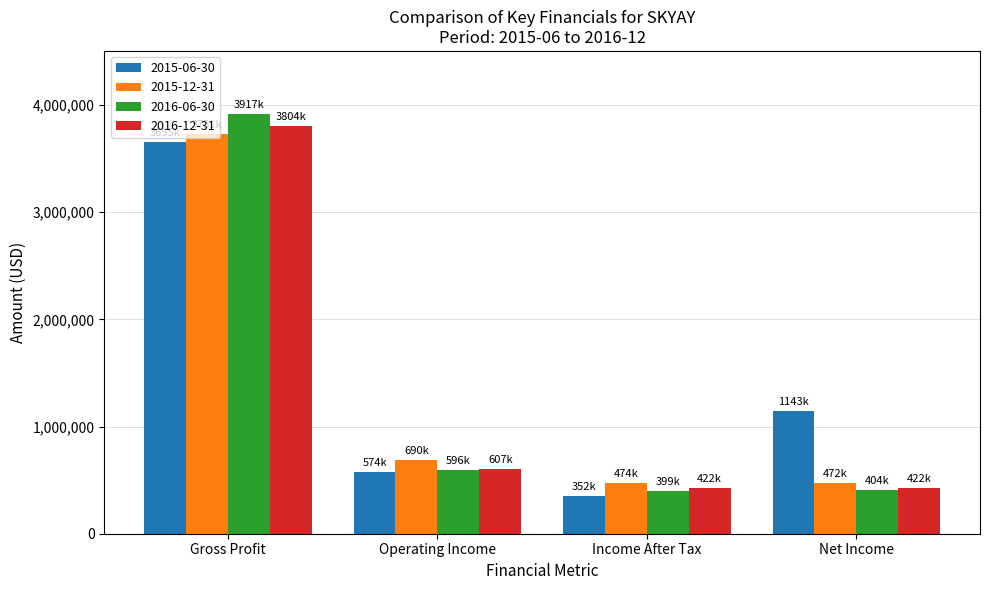

What is the maximum value shown in the chart?

3917500